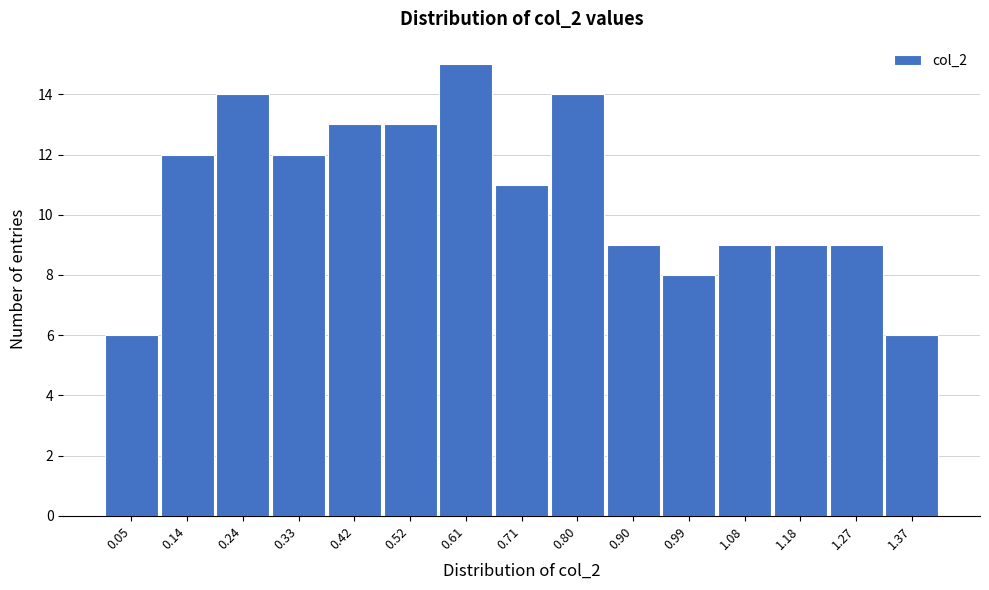

Reading left to right, extract all data points from this chart.

6	12	14	12	13	13	15	11	14	9	8	9	9	9	6